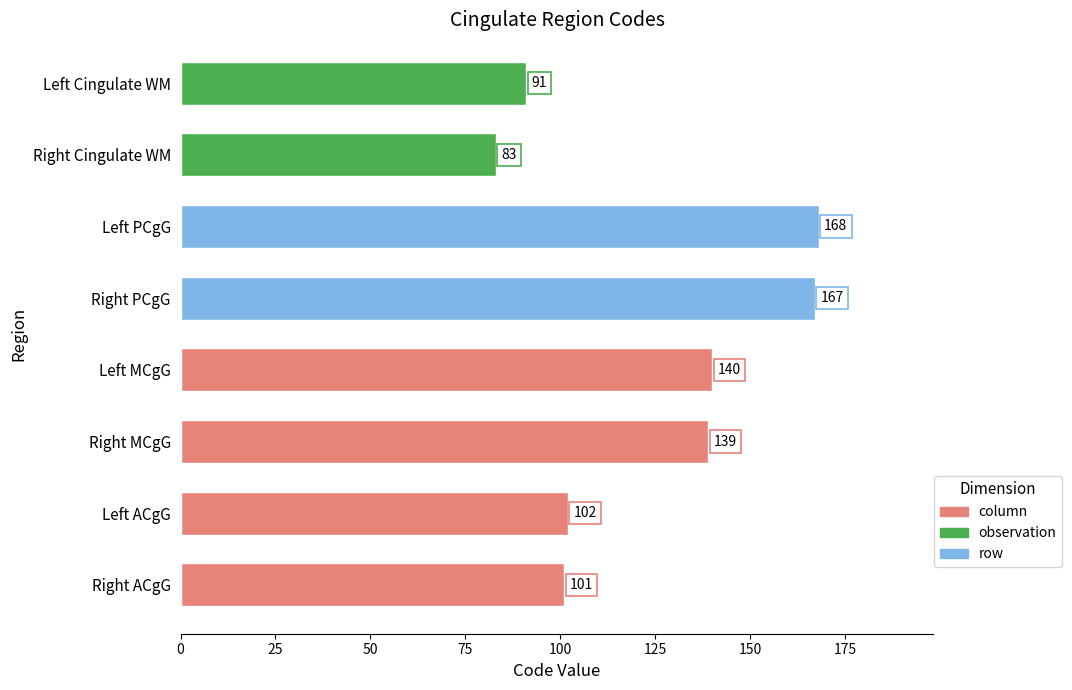

At which category does the chart reach its peak across all series?

Left PCgG